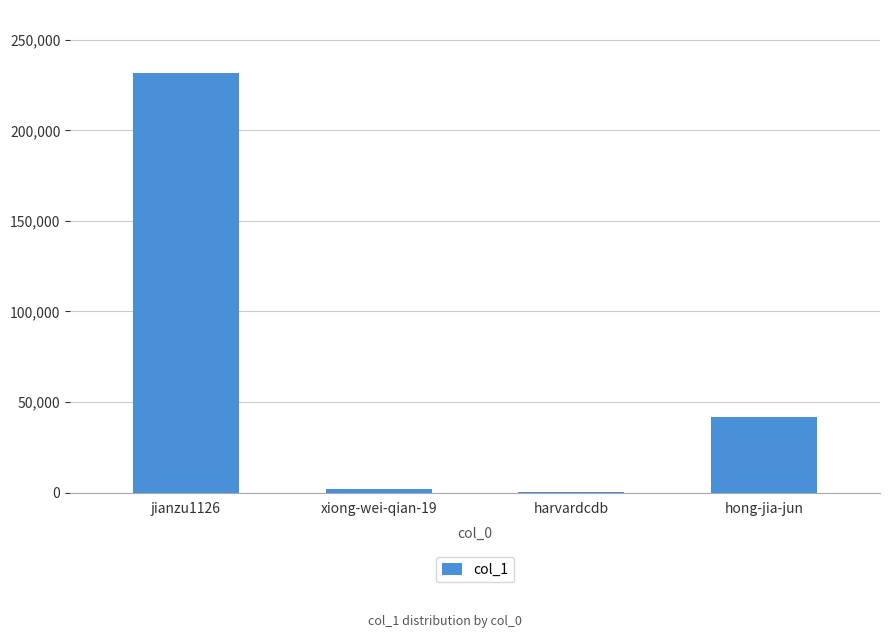

Are the bars grouped side by side (vs. stacked)?

No